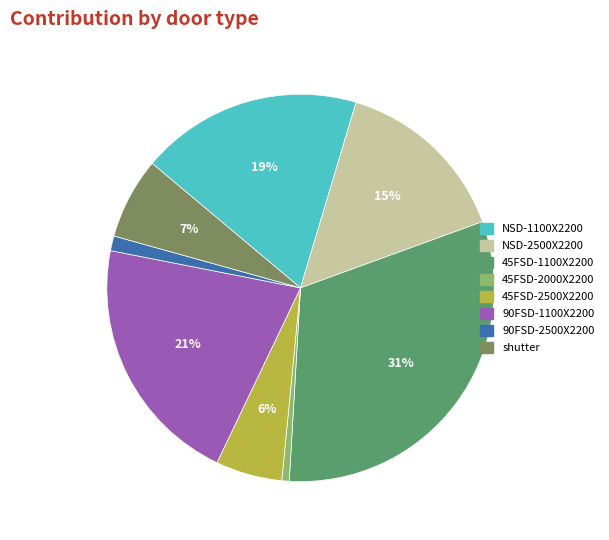

To the nearest percent, what is the average slice percentage?

12%